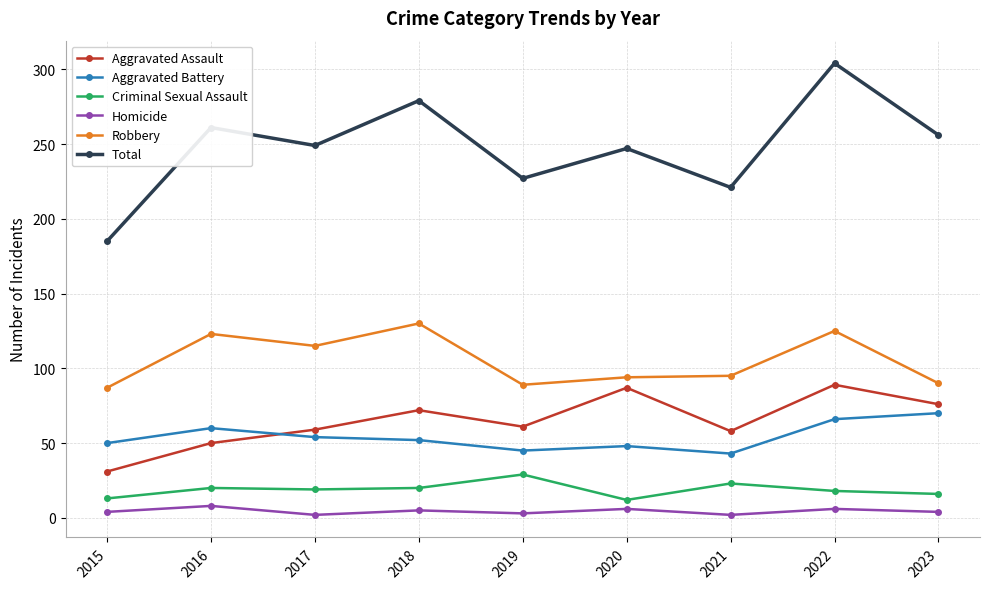

The value of Total at 2016 is 261. True or false?

True